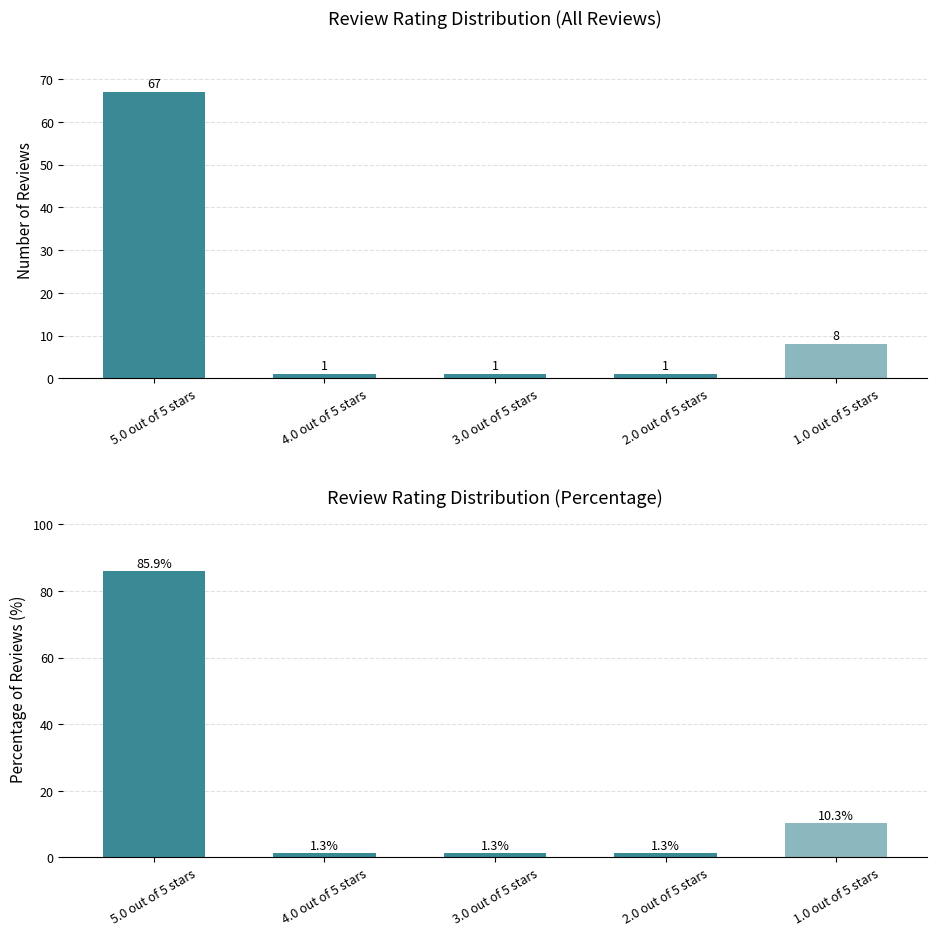

What is the value of the Count bar at the 5th from the left?

8.0